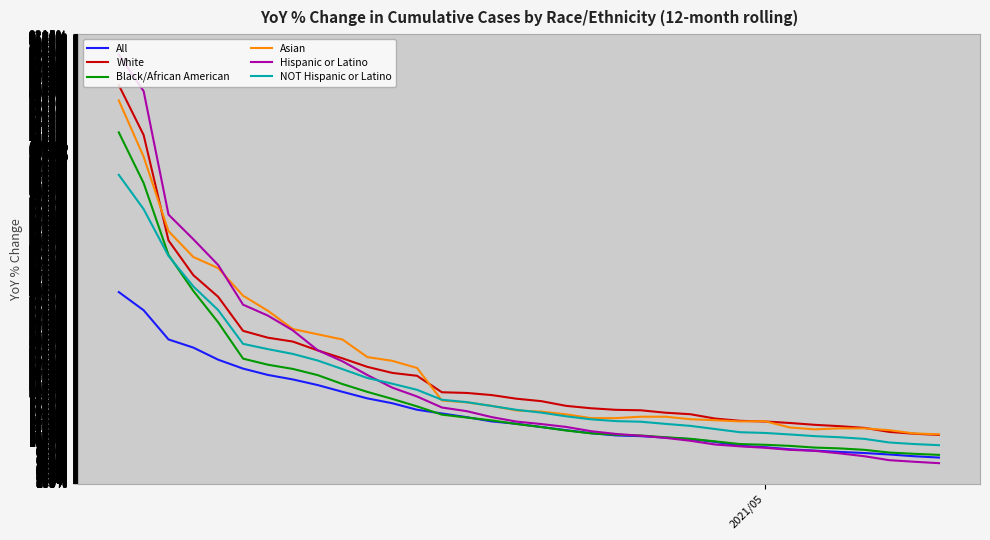

Which series has the widest spread of values?

Hispanic or Latino